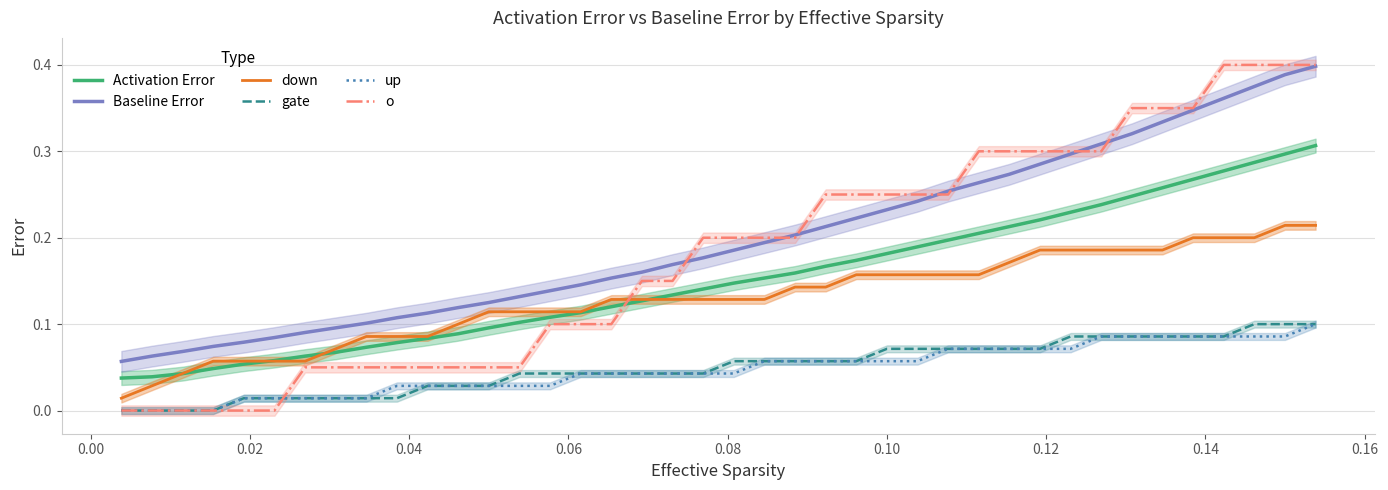

True or false: Baseline Error and up intersect in this chart.

False